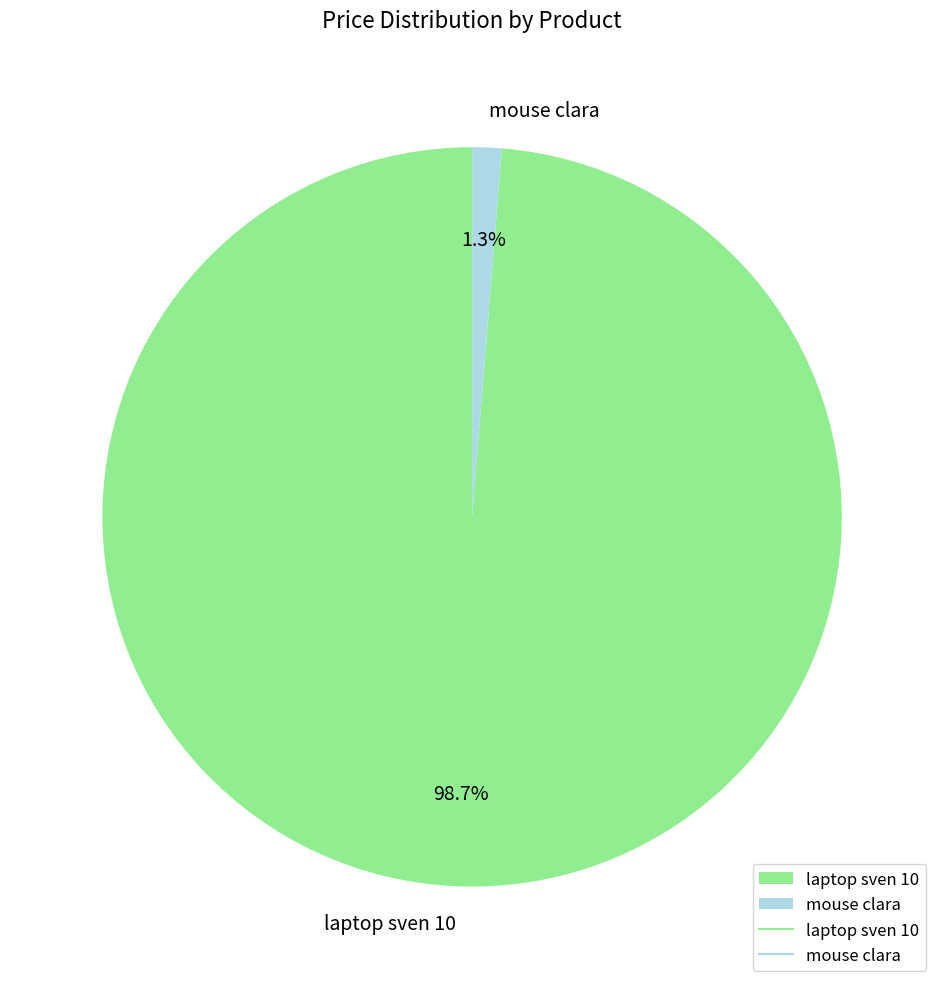

Is it true that laptop sven 10 is 89% of the pie?

False